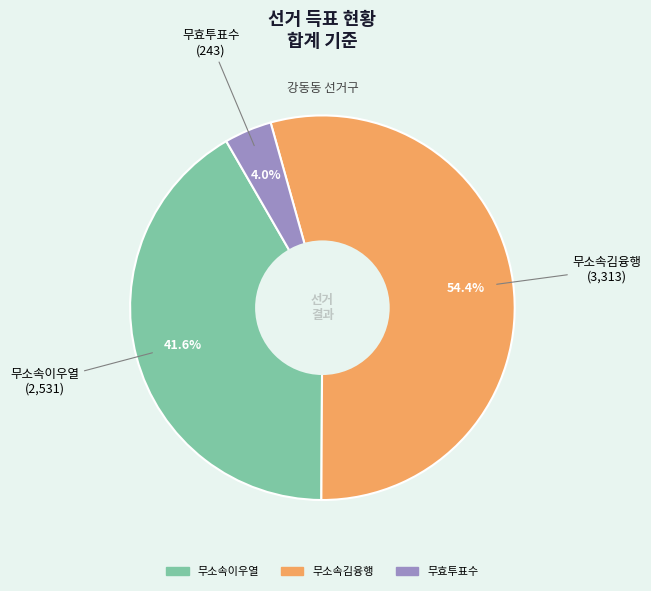

Is 무효투표수 the majority of the pie?

No